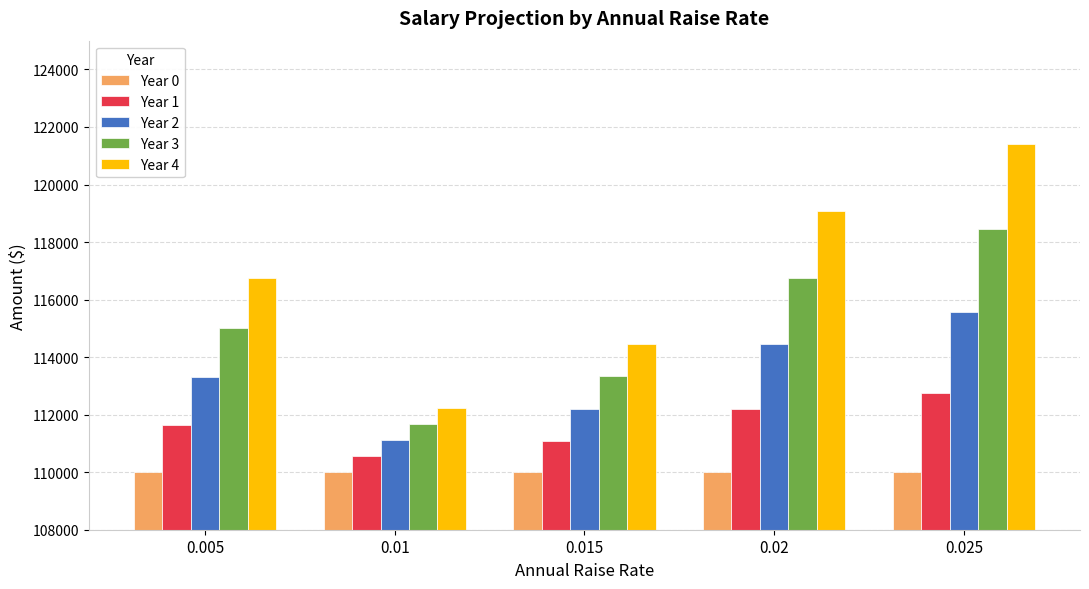

What is the sum of all Year 0 values?

550000.0